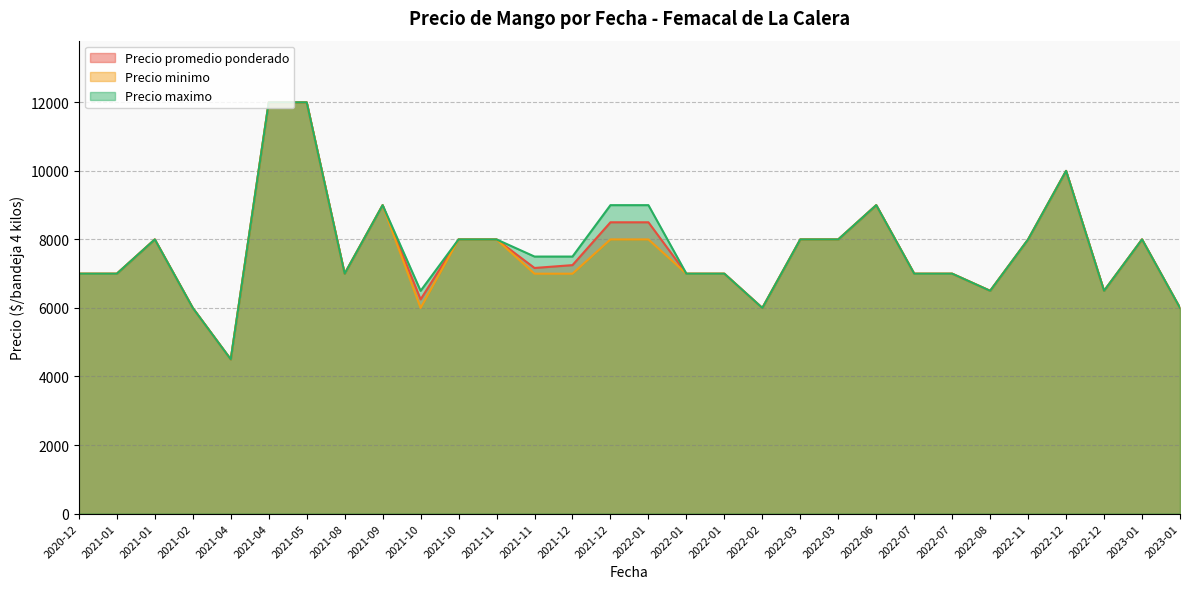

Rank the series by their maximum value, from lowest to highest.

Precio promedio ponderado, Precio minimo, Precio maximo